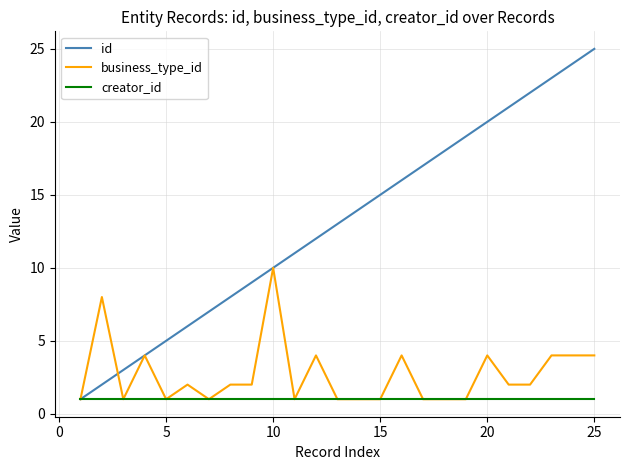

Which series has the largest total across all categories?

id